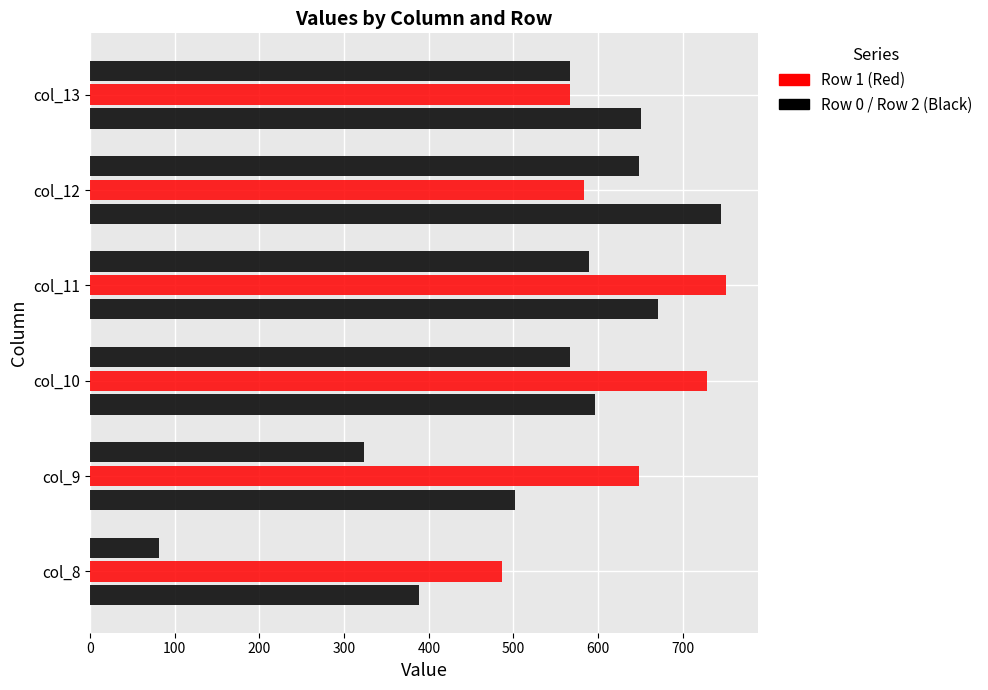

How many data points does each series have?

6